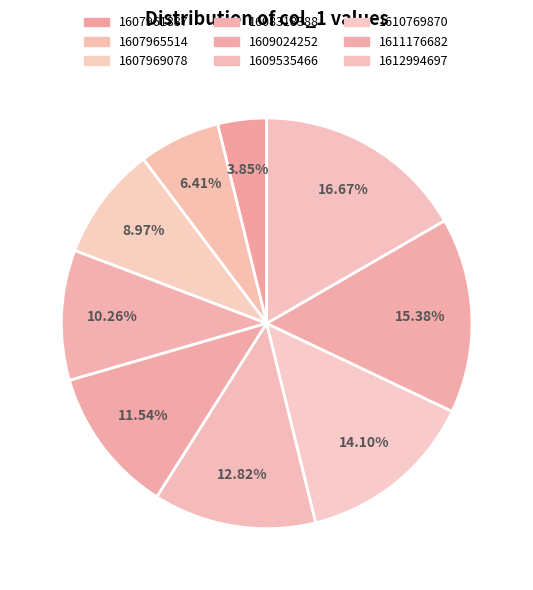

Combined, what portion of the pie is 1612994697 and 1609024252?

28.2%